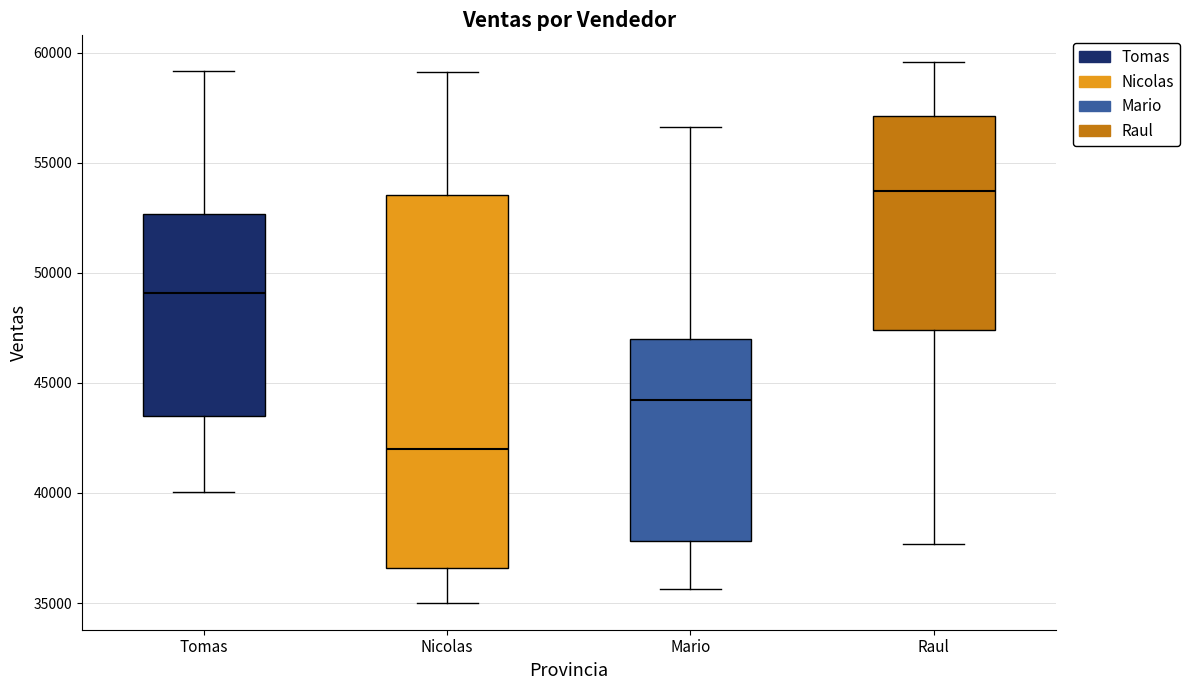

Reading left to right, read every box against the y-axis: the position of its median line, the range the box covers, and the ends of its whiskers. The values are not printed on the chart, so give them approximately, as read against the axis.

Tomas: median 49000, box 43500 to 52500, whiskers 40000 to 59000
Nicolas: median 42000, box 36500 to 53500, whiskers 35000 to 59000
Mario: median 44000, box 38000 to 47000, whiskers 35500 to 56500
Raul: median 53500, box 47500 to 57000, whiskers 37500 to 59500